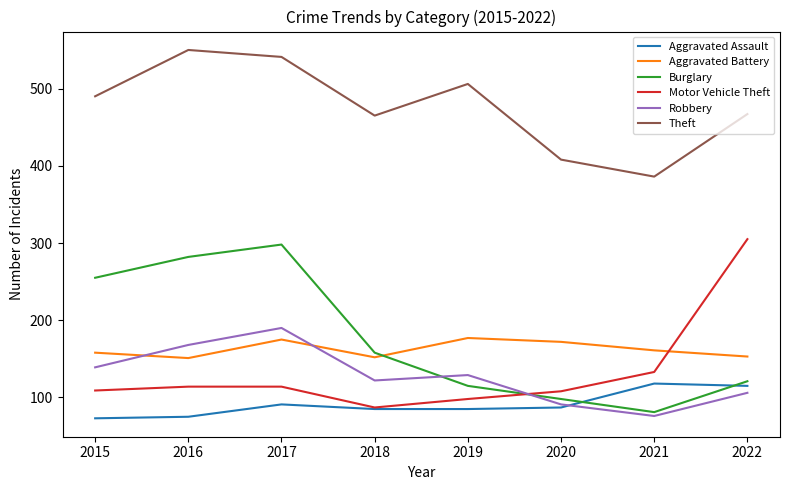

Count the number of data series in this chart.

6